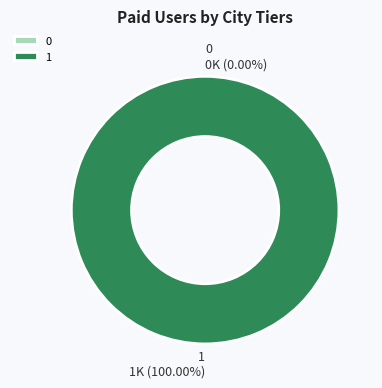

Does 1 represent more than half of the total?

Yes